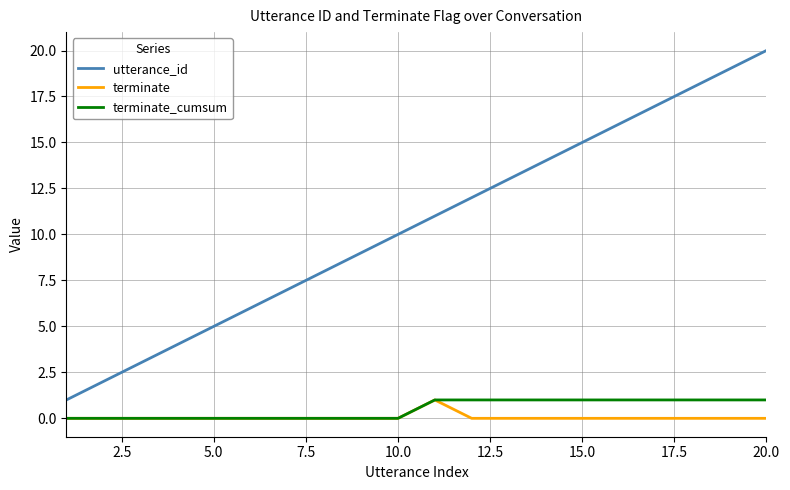

What is the difference between the maximum and minimum values in the terminate series?

1